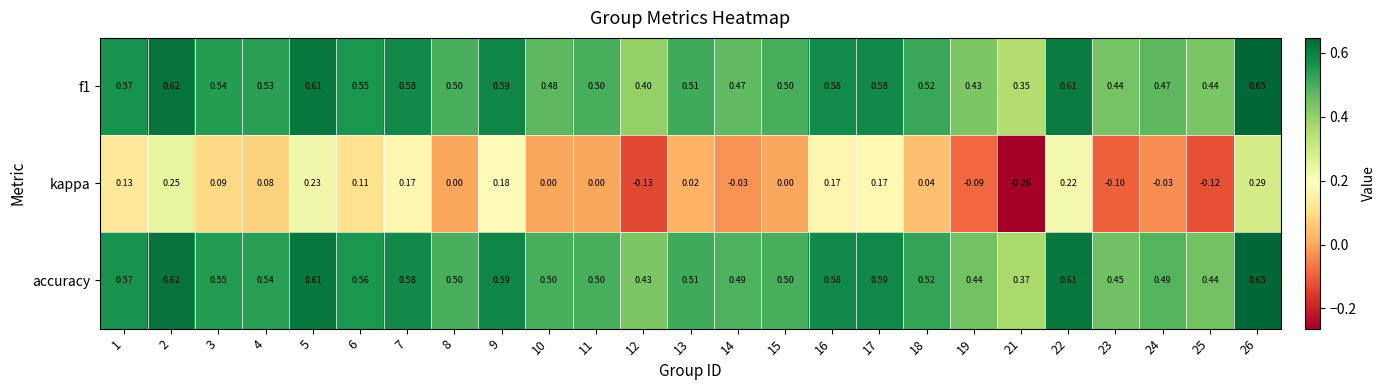

Which series has the largest total across all categories?

accuracy